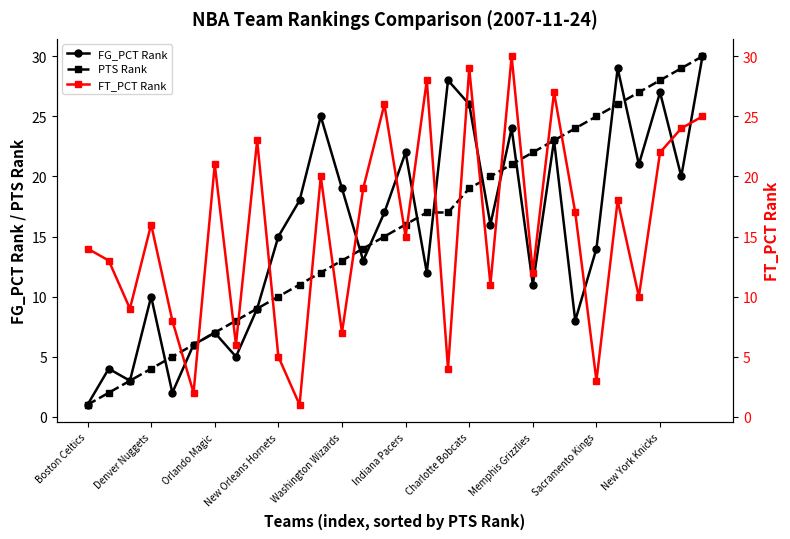

What is the minimum value for PTS Rank?

1